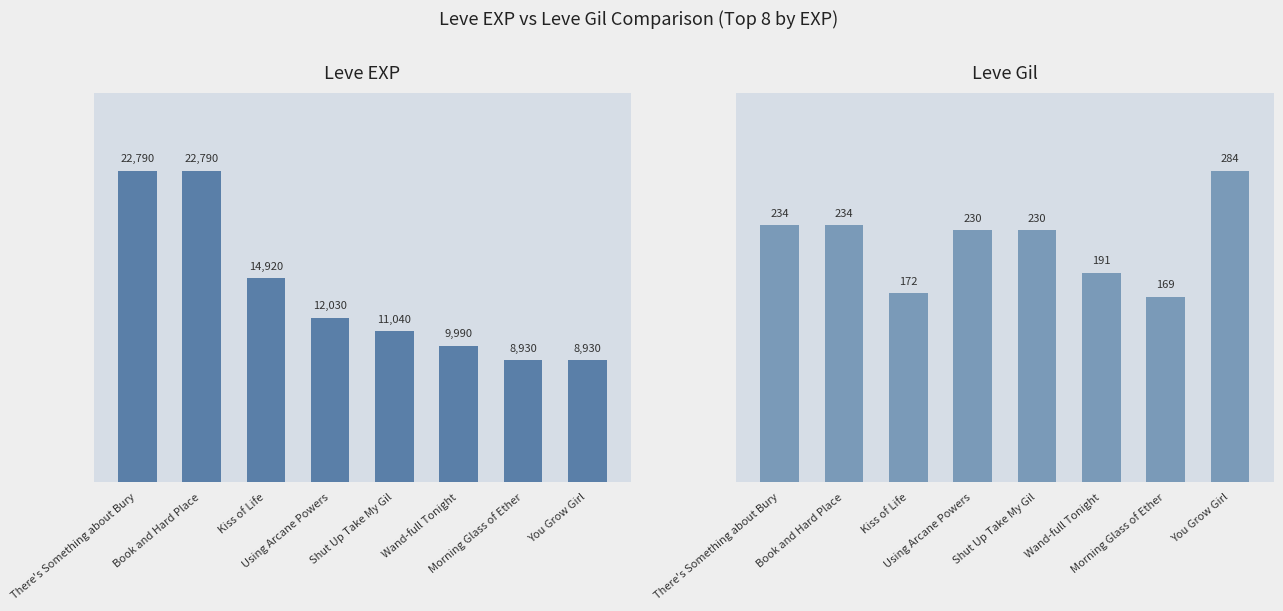

Rank the series by their maximum value, from highest to lowest.

Leve EXP, Leve Gil